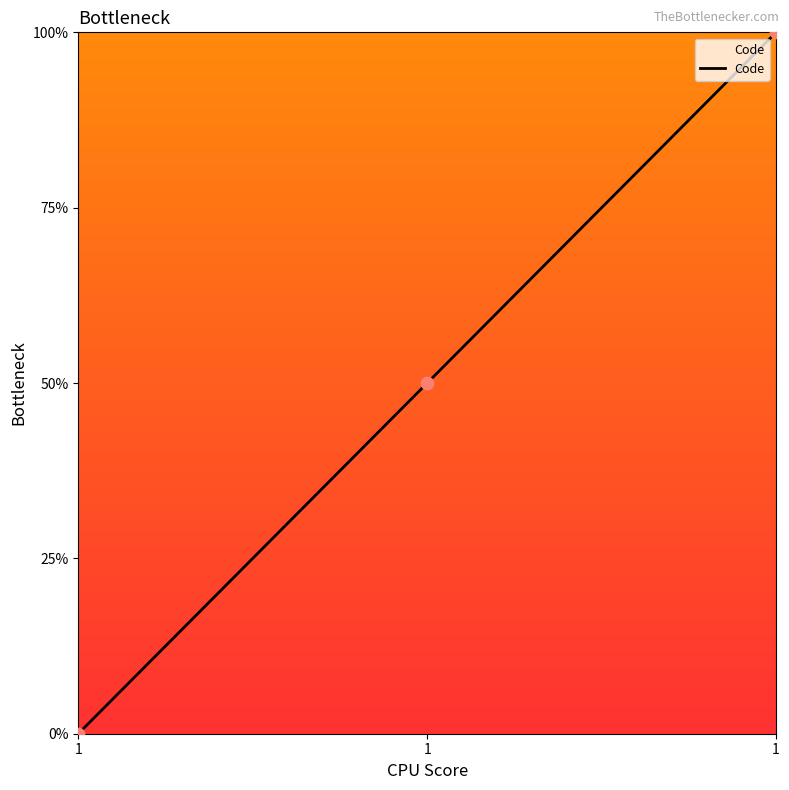

What is the change in value from 1 to 1?

+1